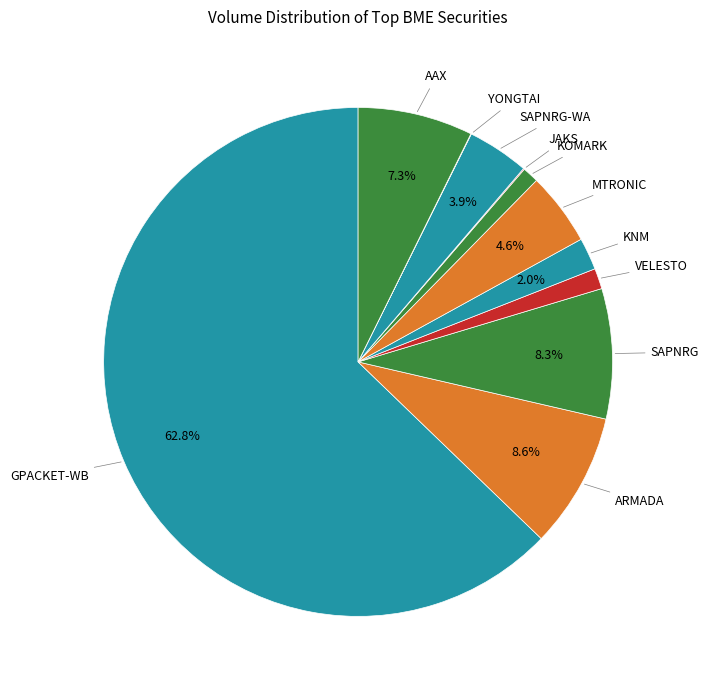

Does KNM account for over 50% of the chart?

No